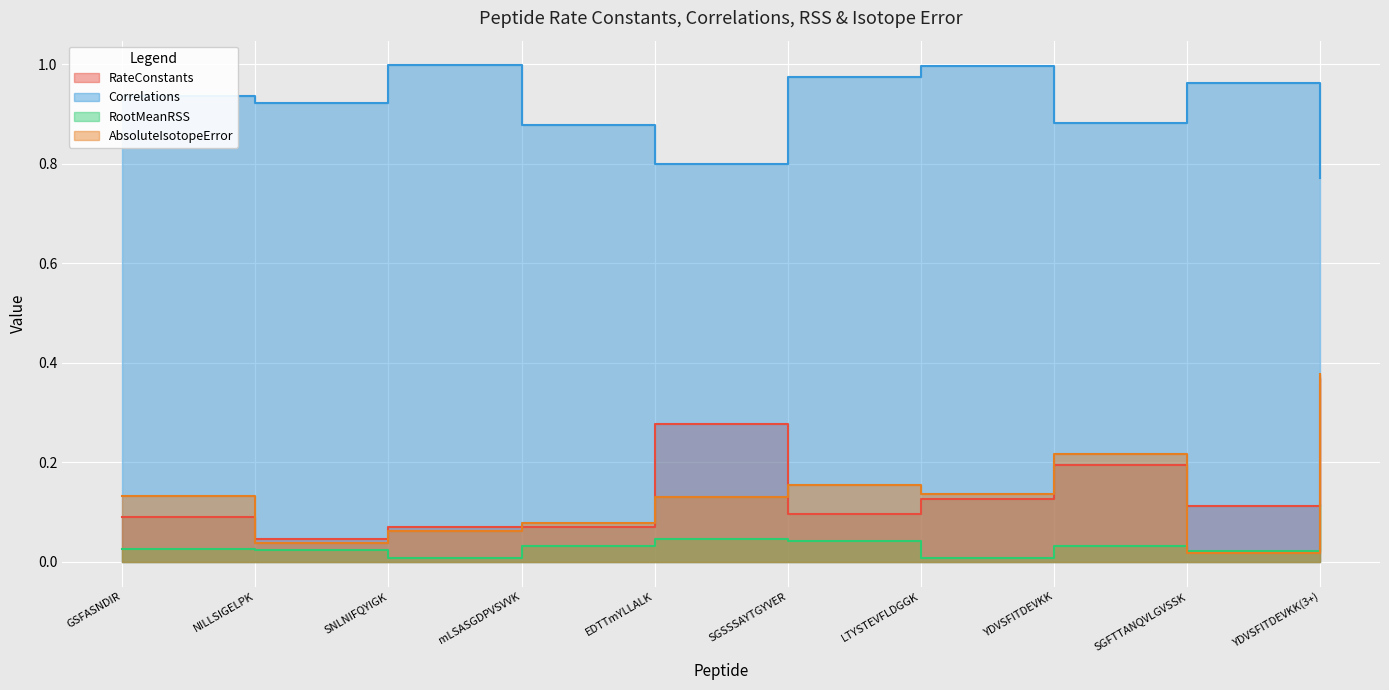

What is the maximum value for RateConstants?

0.4